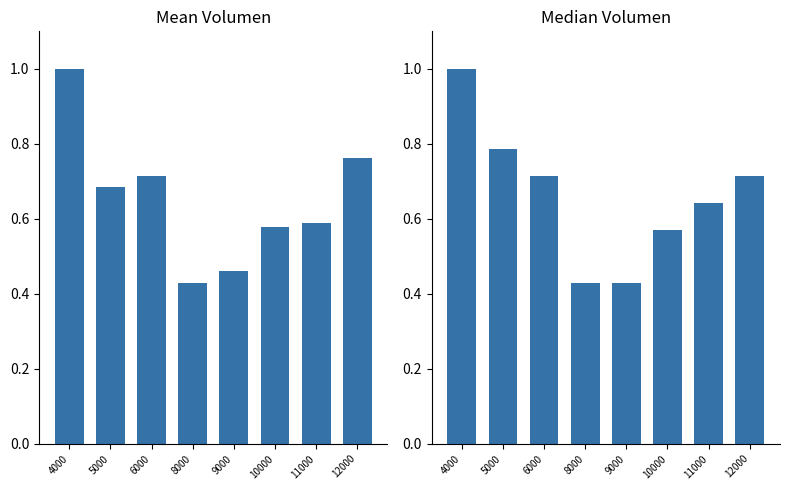

Which category has the highest value in the Median Volumen series?

4000